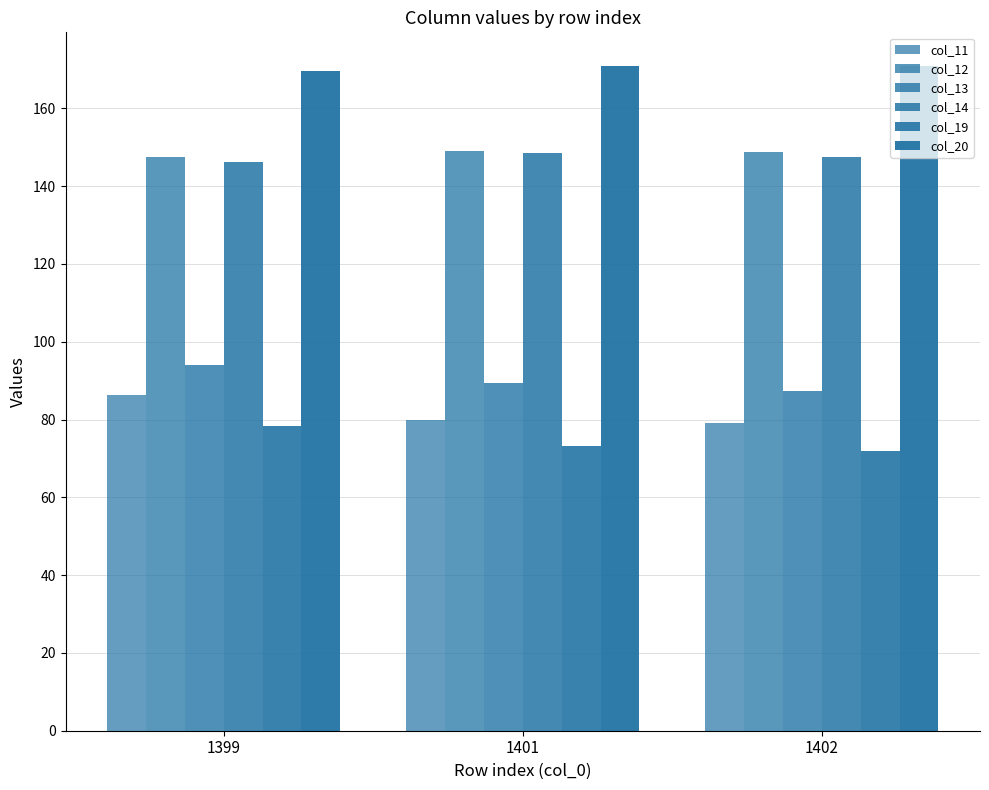

How many data points in col_19 are above 73?

2